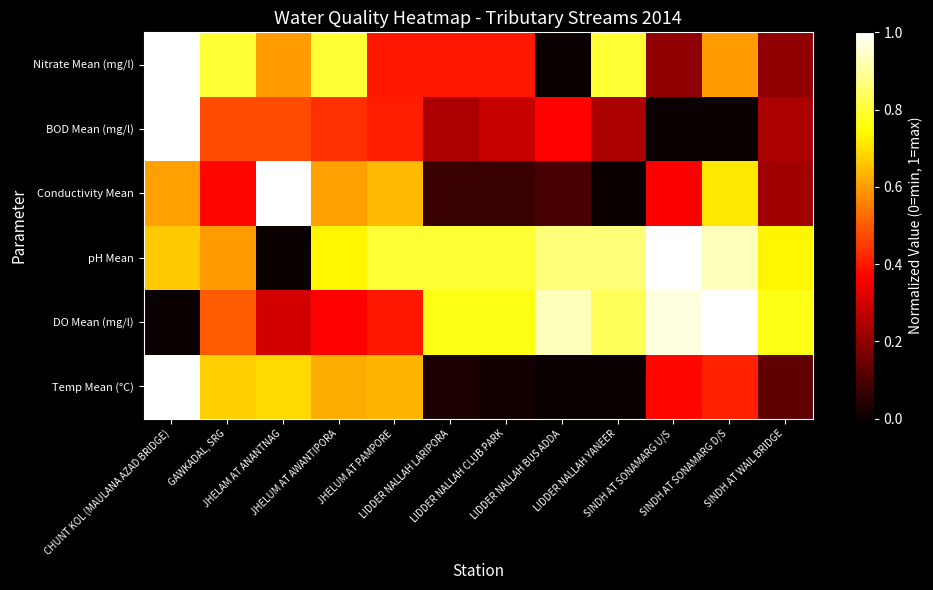

Which category has the lowest value across all series?

LIDDER NALLAH BUS ADDA